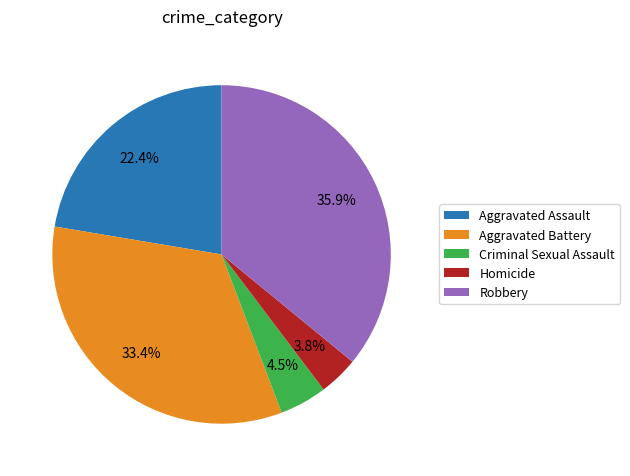

Between Criminal Sexual Assault and Robbery, which is larger?

Robbery